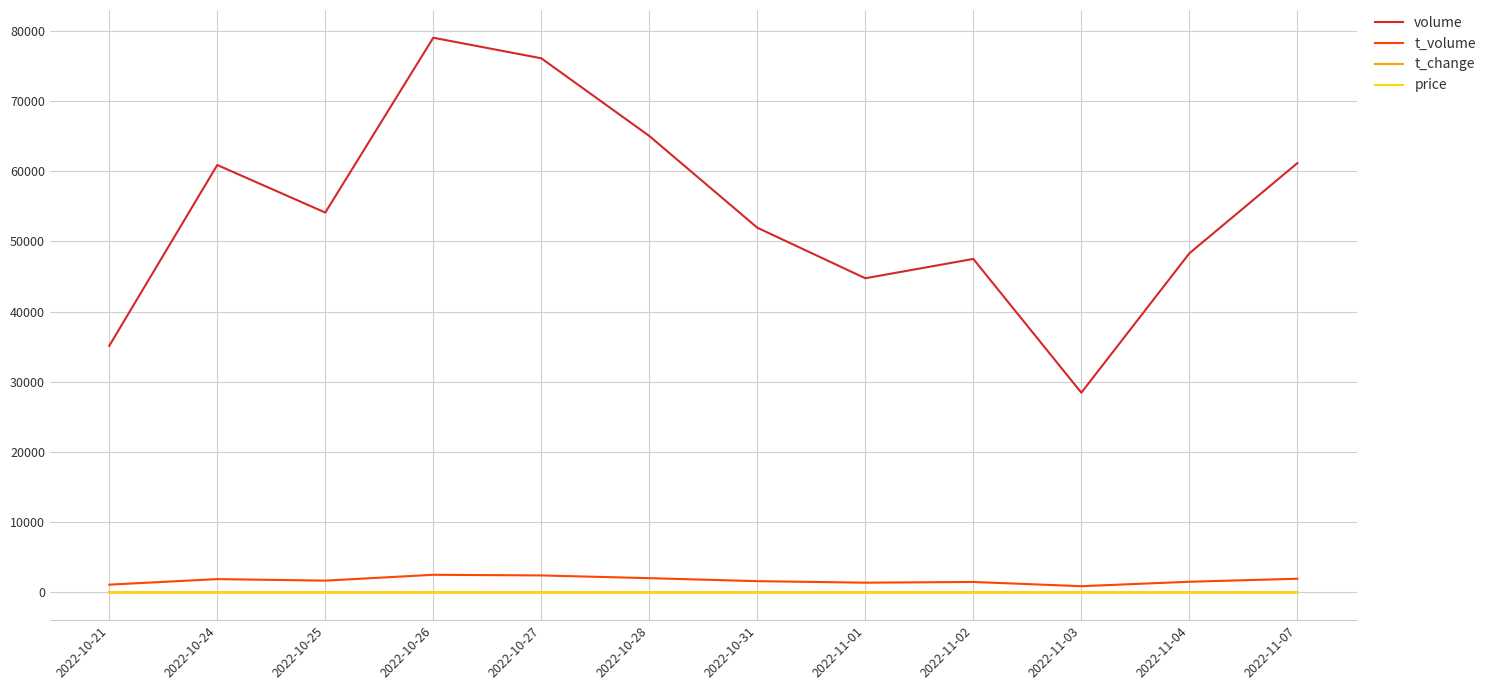

Is it true that t_change equals 0.5 at 2022-11-07?

True